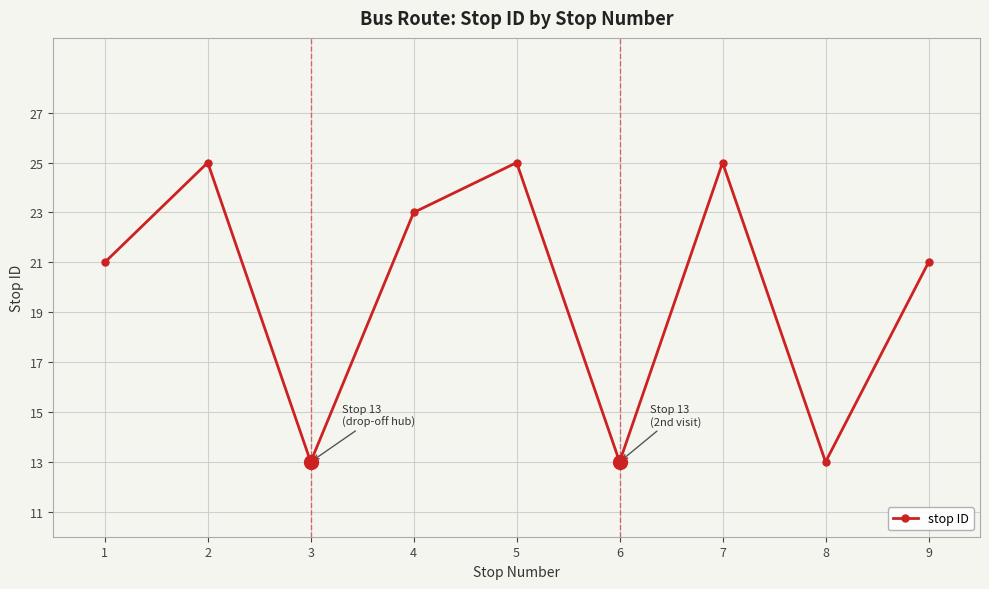

Reading left to right, extract all data points from this chart.

21	25	13	23	25	13	25	13	21